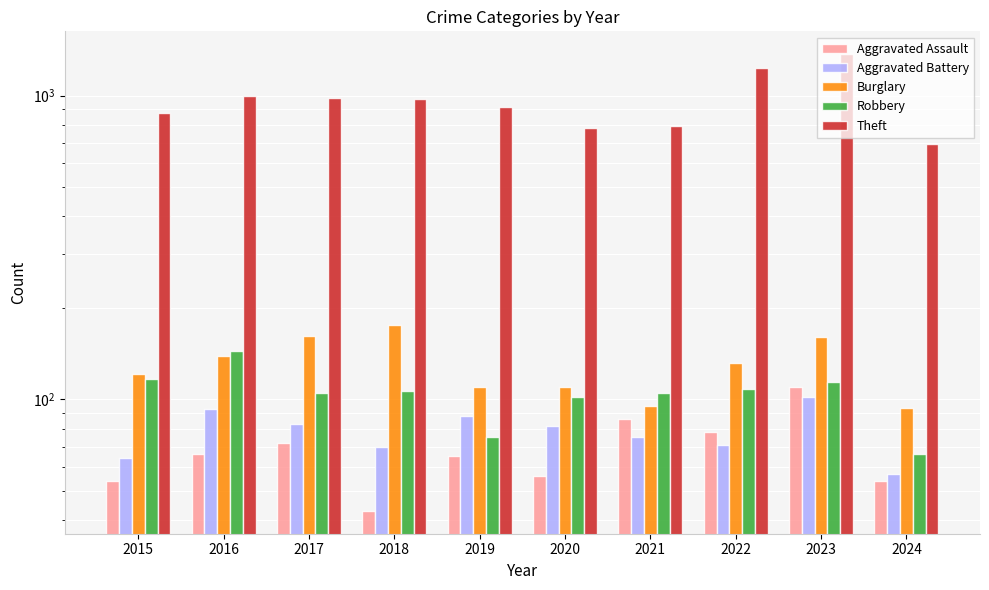

List the series in order of their peak value, highest first.

Theft, Burglary, Robbery, Aggravated Assault, Aggravated Battery